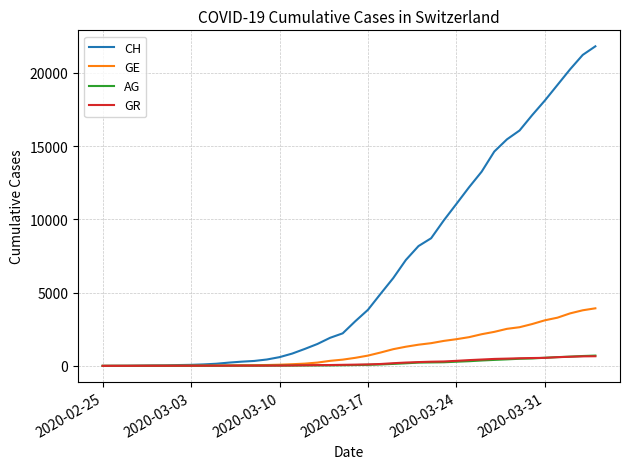

After their last crossing, which series has the higher values: GR or GE?

GE